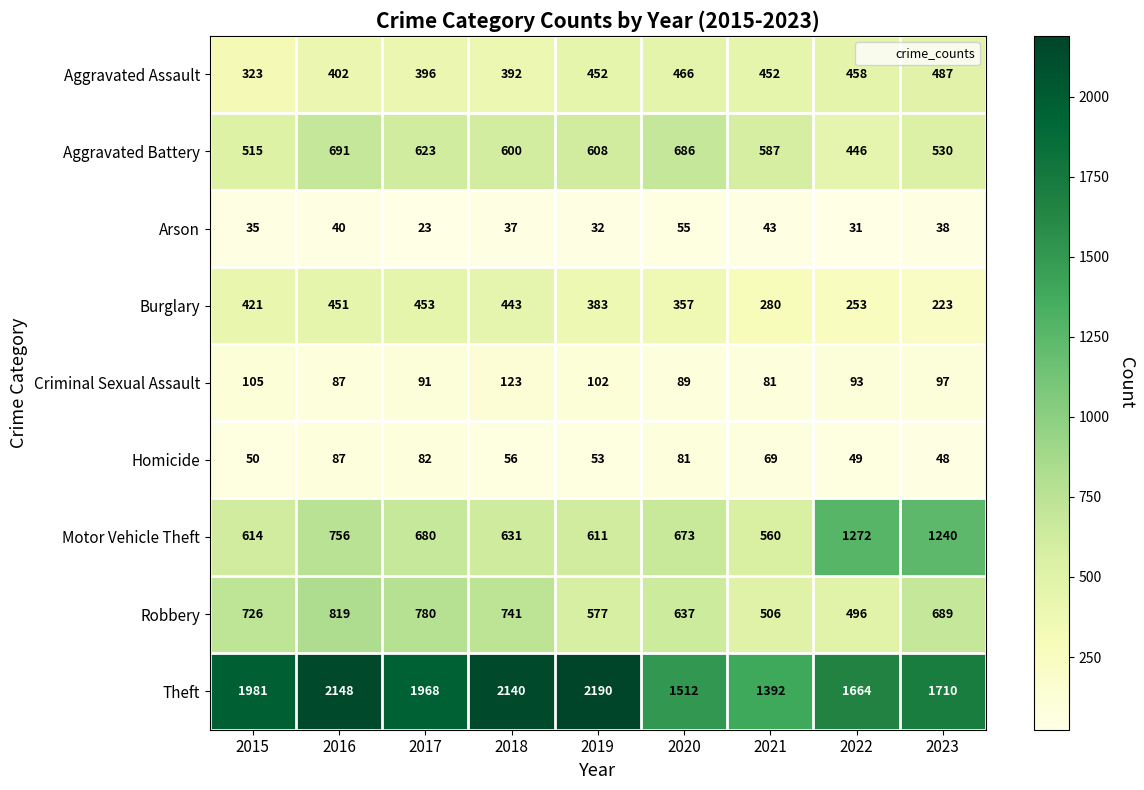

What is the sum of the Arson values at 2018 and 2015?

72